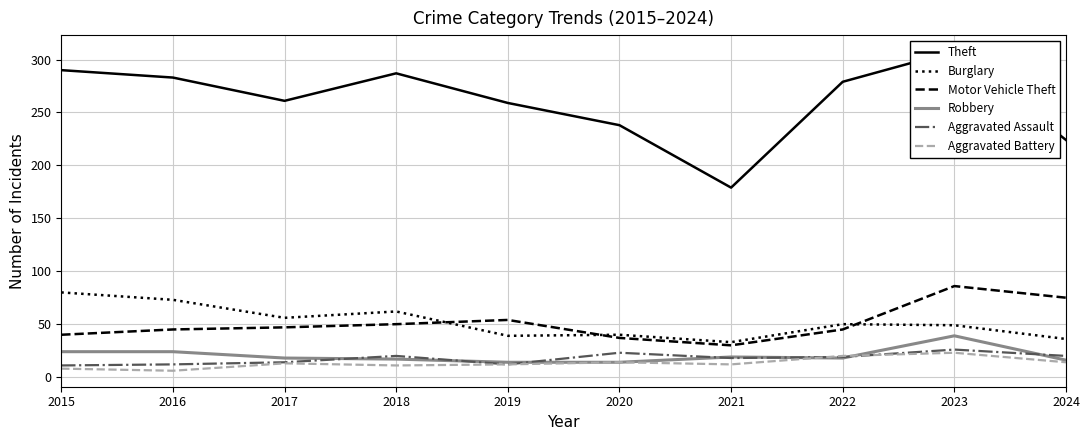

List the labels in order of Aggravated Assault value, largest first.

2023, 2020, 2018, 2024, 2022, 2021, 2017, 2016, 2019, 2015